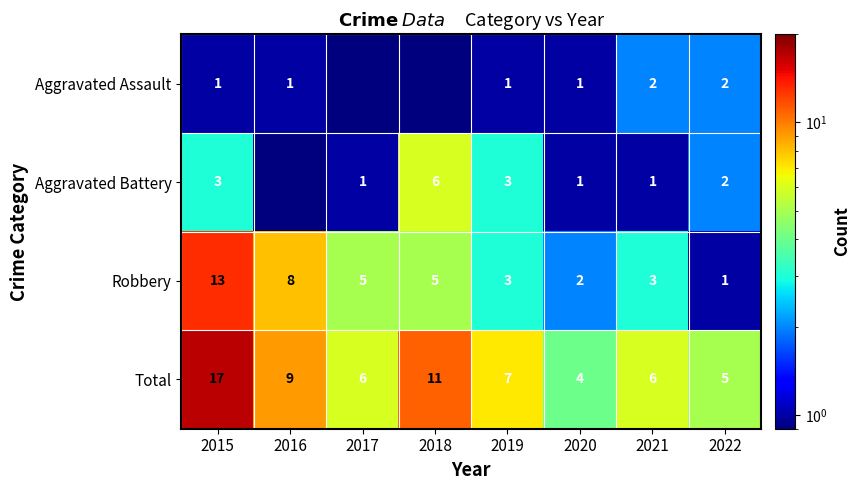

The value of Robbery at 2020 is 0.7. True or false?

False